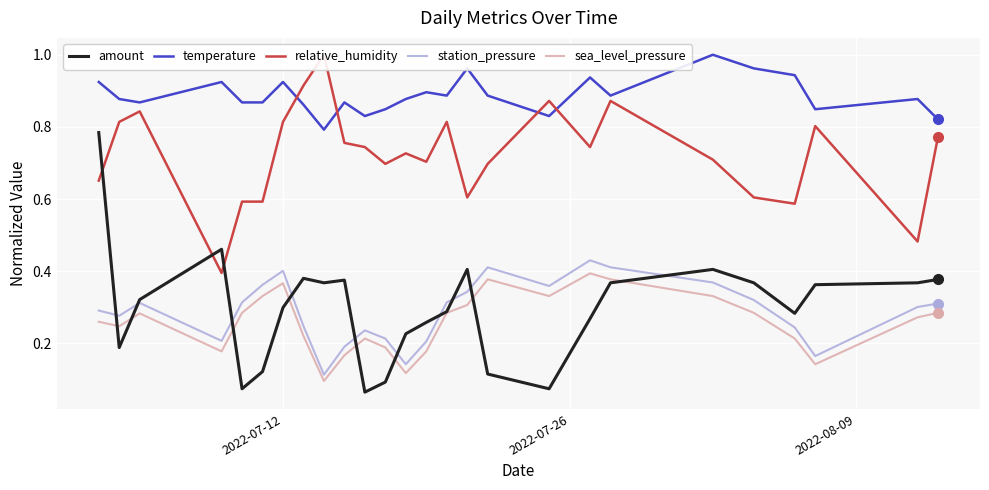

True or false: amount and temperature cross at least once.

False